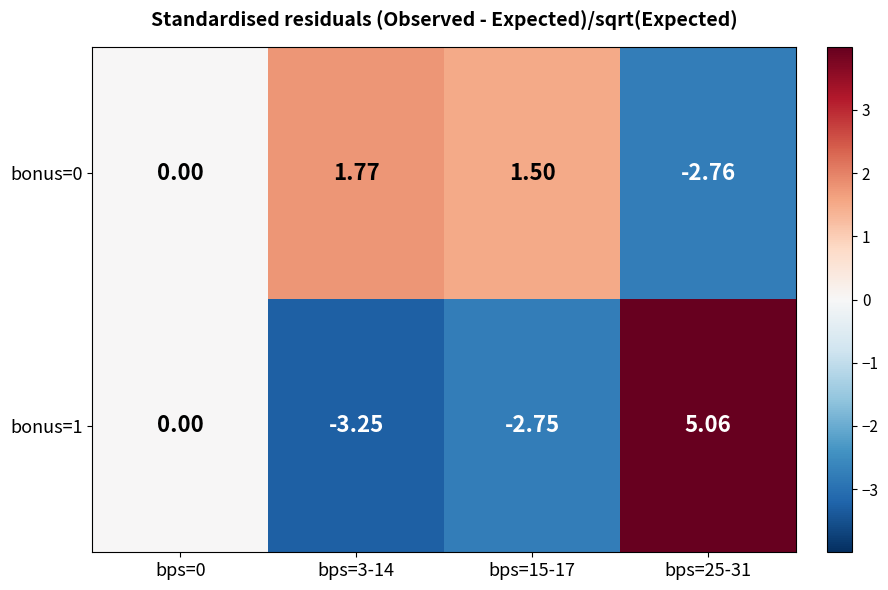

At which category is the sum across all series the highest?

bps=25-31